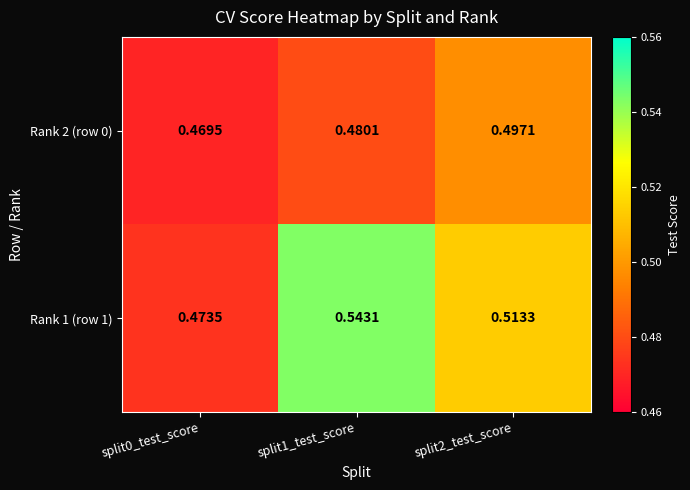

Is the value of Rank 2 (row 0) at split1_test_score greater than the value of Rank 1 (row 1) at split2_test_score?

No